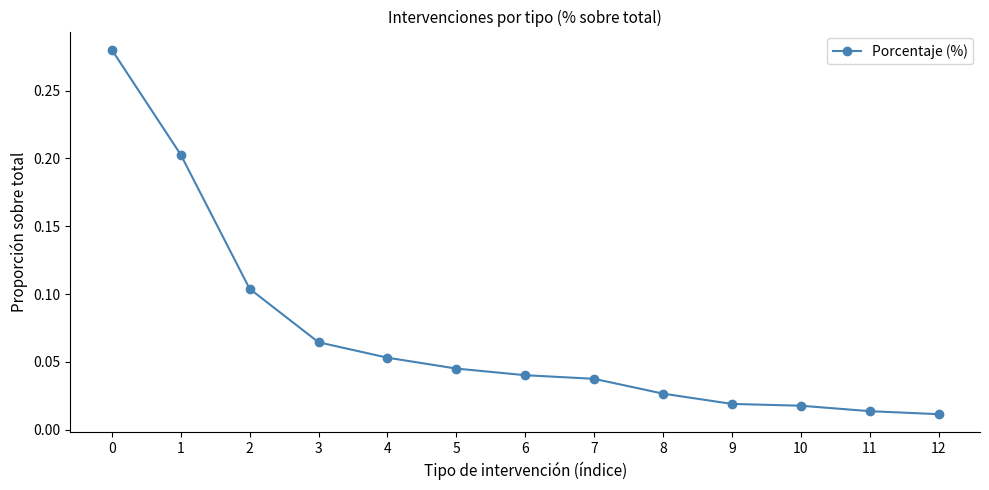

How many lines are shown in the chart?

1